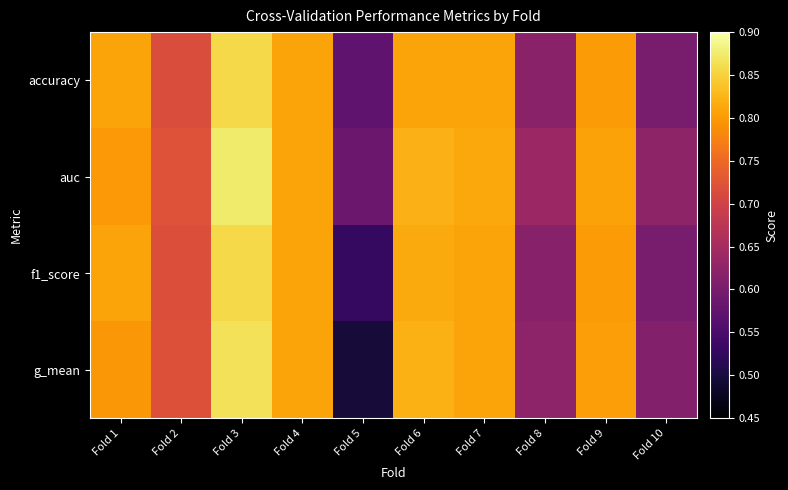

How many data points does each series have?

10